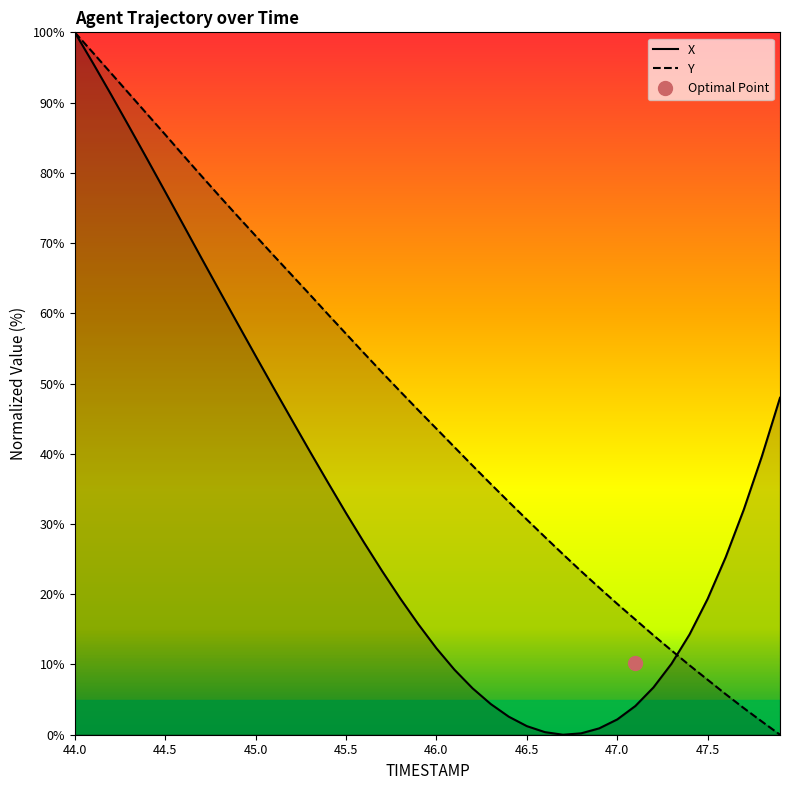

True or false: X and Y cross at least once.

True